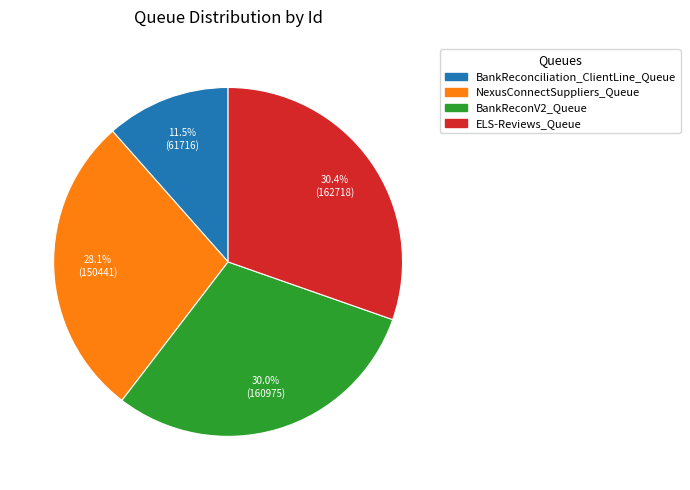

Which slice is the smallest?

BankReconciliation_ClientLine_Queue